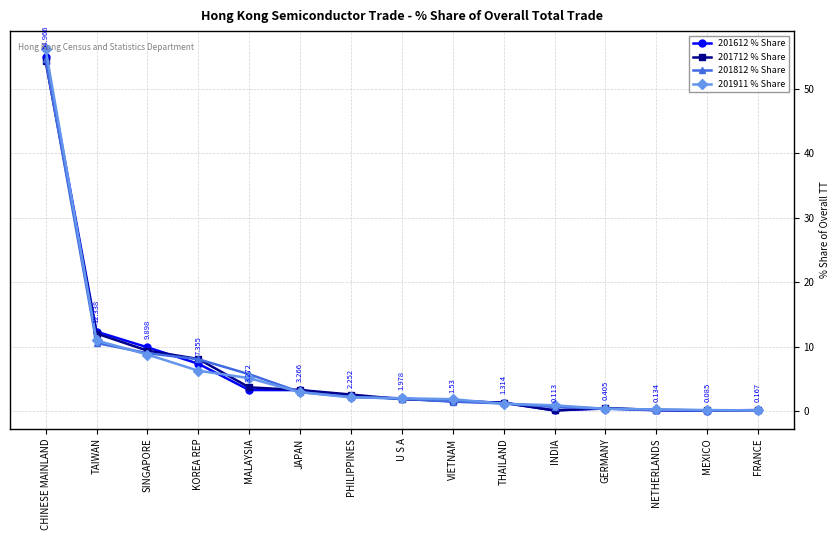

What is the label of the 4th point from the left?

KOREA REP